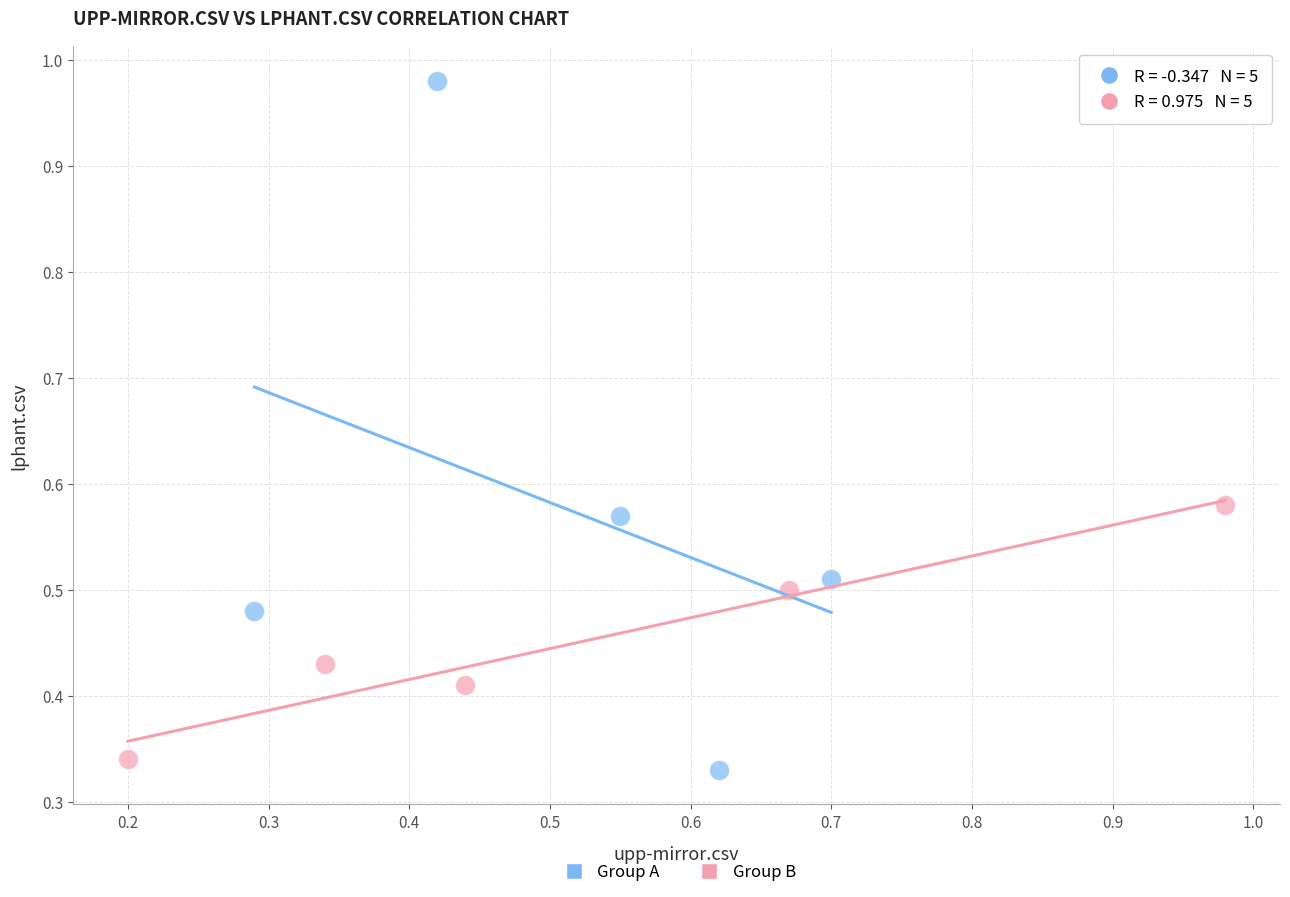

Which series reaches the maximum Y coordinate?

Group A